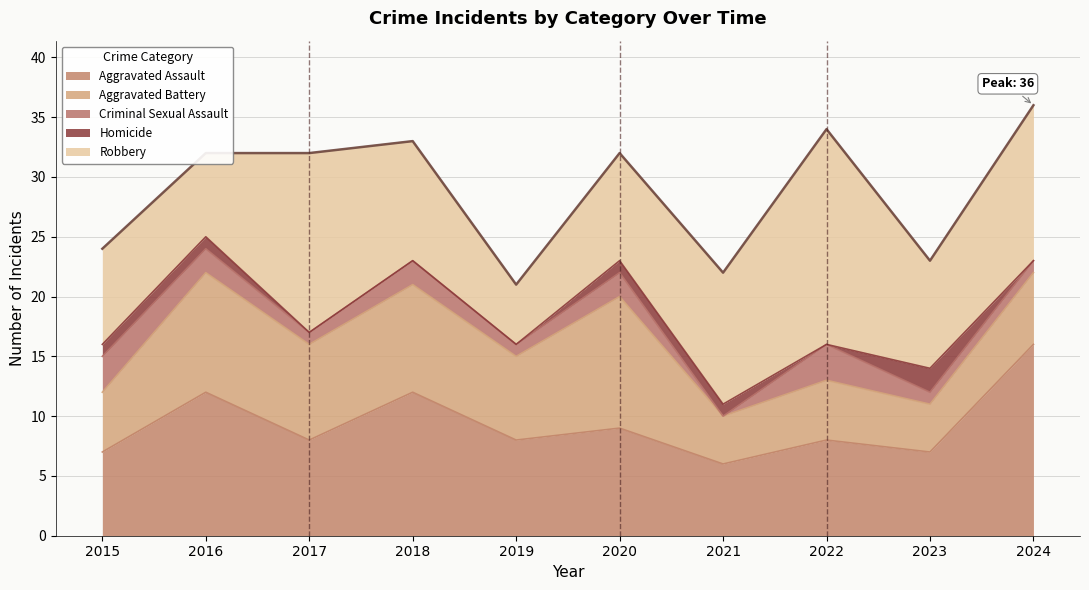

The Aggravated Assault series shows 7 at 2023. True or false?

True